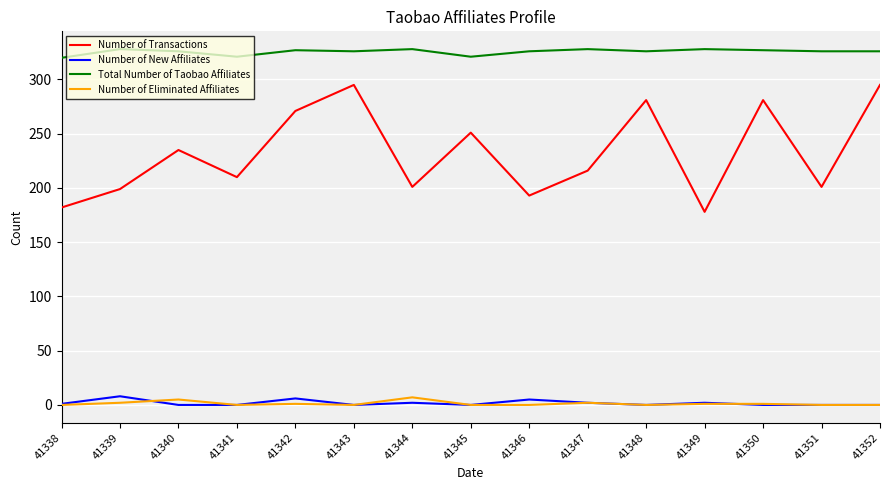

What is the spread (max minus min) of values at 41345?

321